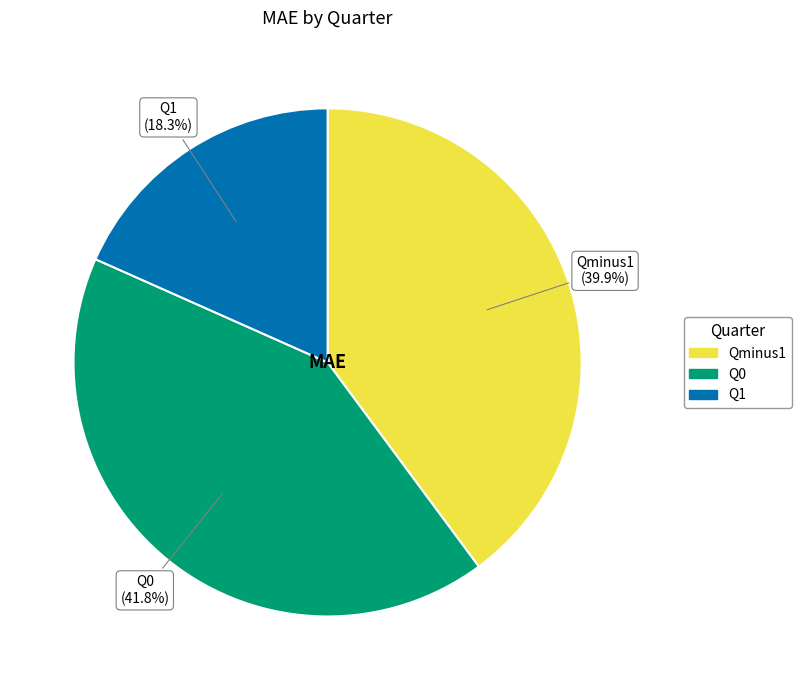

Is it true that Qminus1 is 40% of the pie?

True